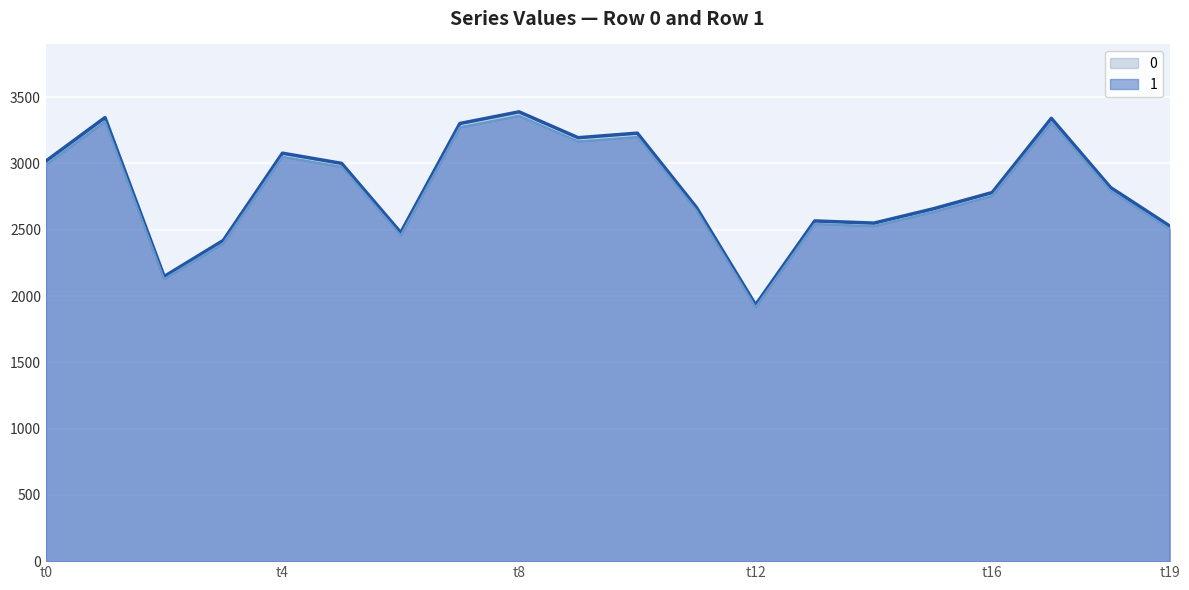

At which label does 0 reach its peak?

t8